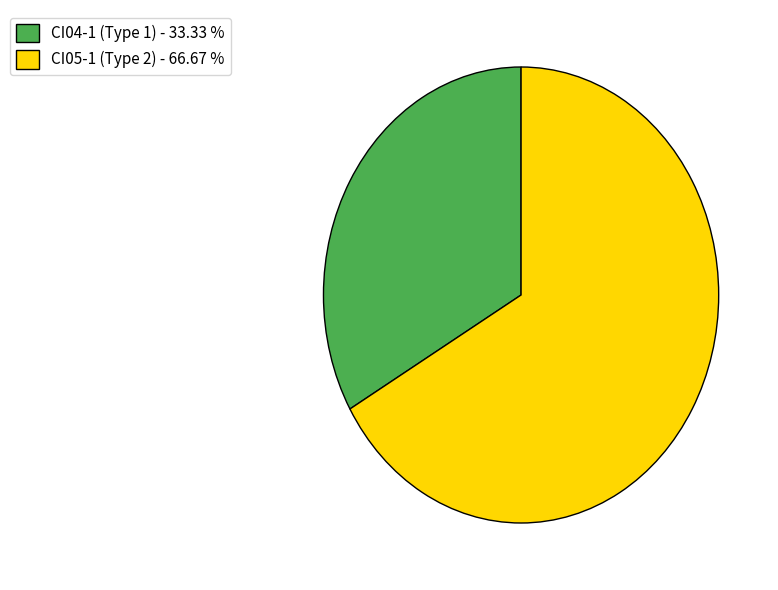

True or false: CI05-1 (Type 2) accounts for 67% of the total.

True